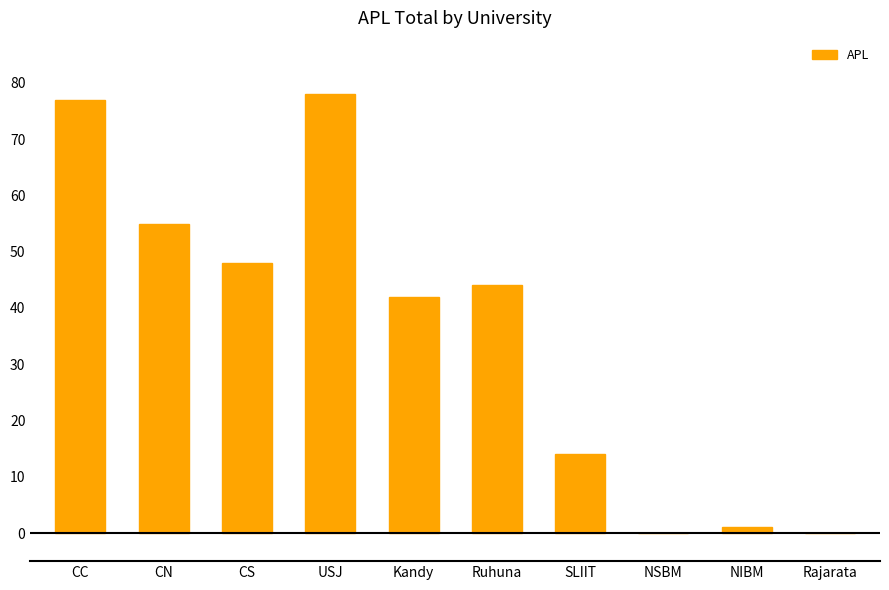

At which label is the value closest to 39?

Kandy